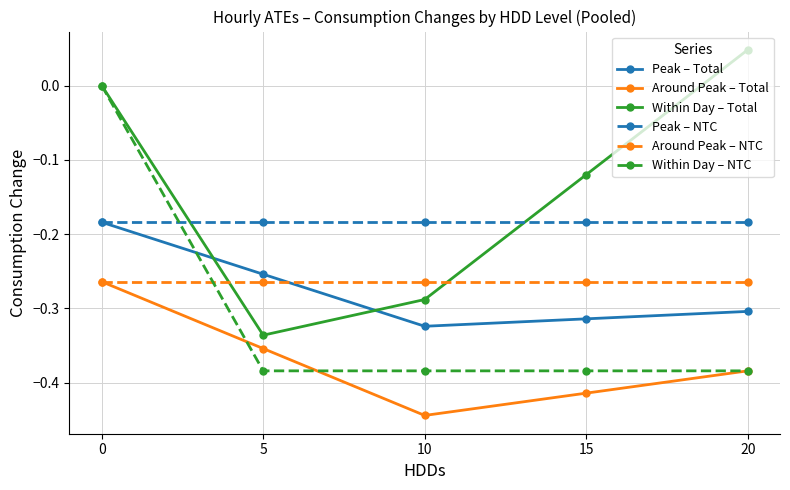

What are all the series names shown in the legend?

Peak – Total, Around Peak – Total, Within Day – Total, Peak – NTC, Around Peak – NTC, Within Day – NTC